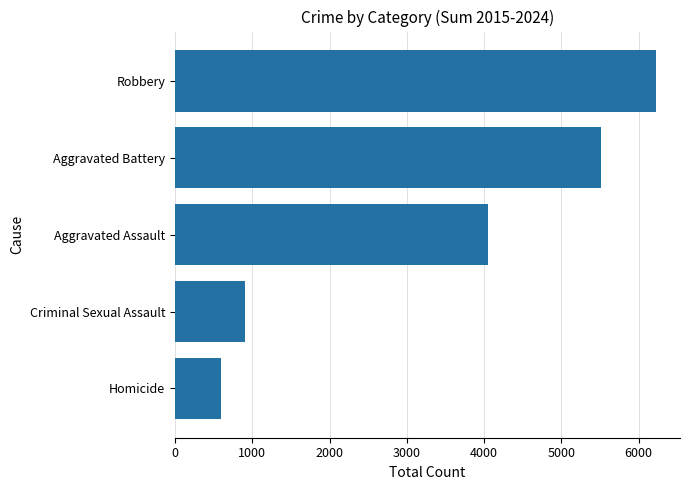

What is the ratio of the value at Robbery to the value at Homicide?

10.4